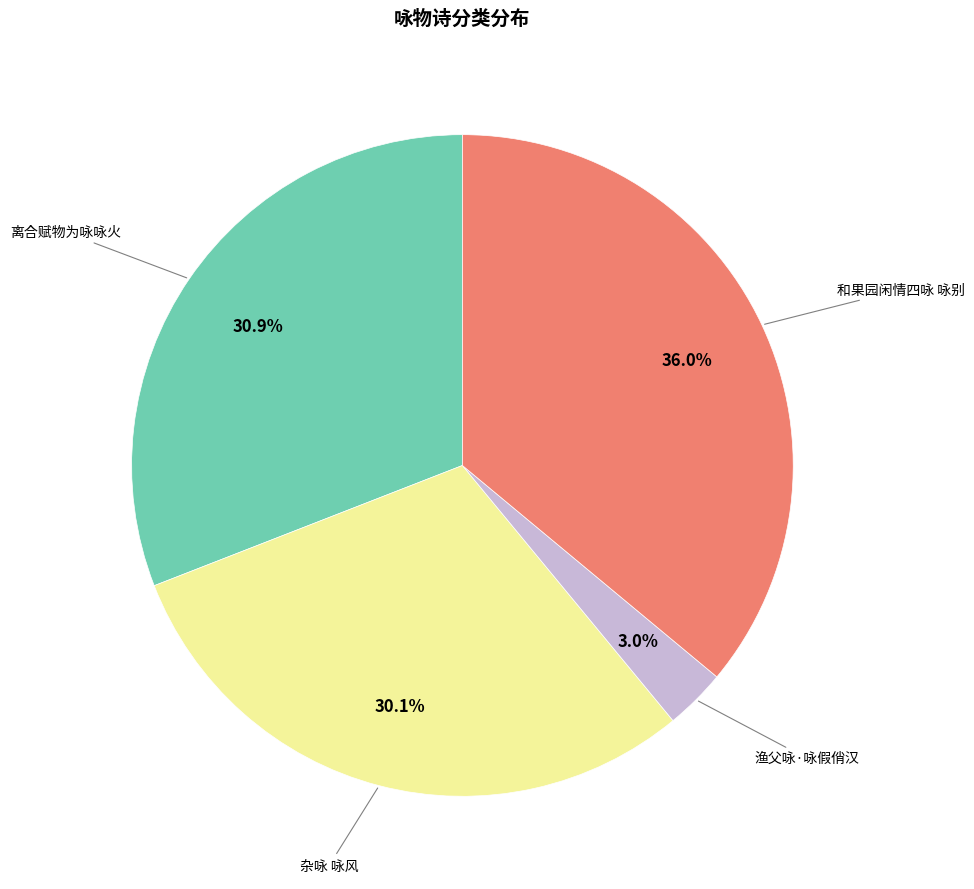

Does any single category account for the majority?

No